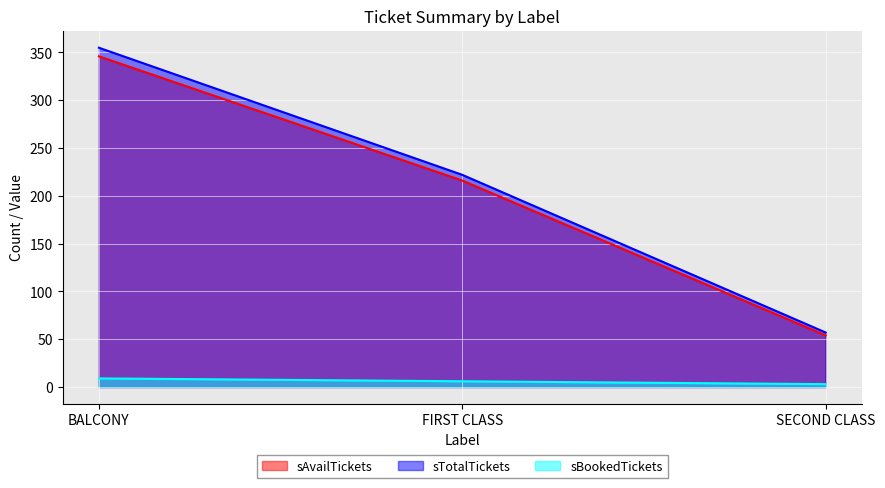

Reading left to right, extract all data points from this chart.

sAvailTickets: BALCONY=346	FIRST CLASS=216	SECOND CLASS=54
sTotalTickets: BALCONY=355	FIRST CLASS=222	SECOND CLASS=57
sBookedTickets: BALCONY=9	FIRST CLASS=6	SECOND CLASS=3